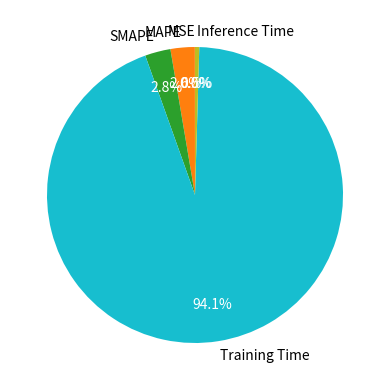

What is the largest slice in the pie chart?

Training Time